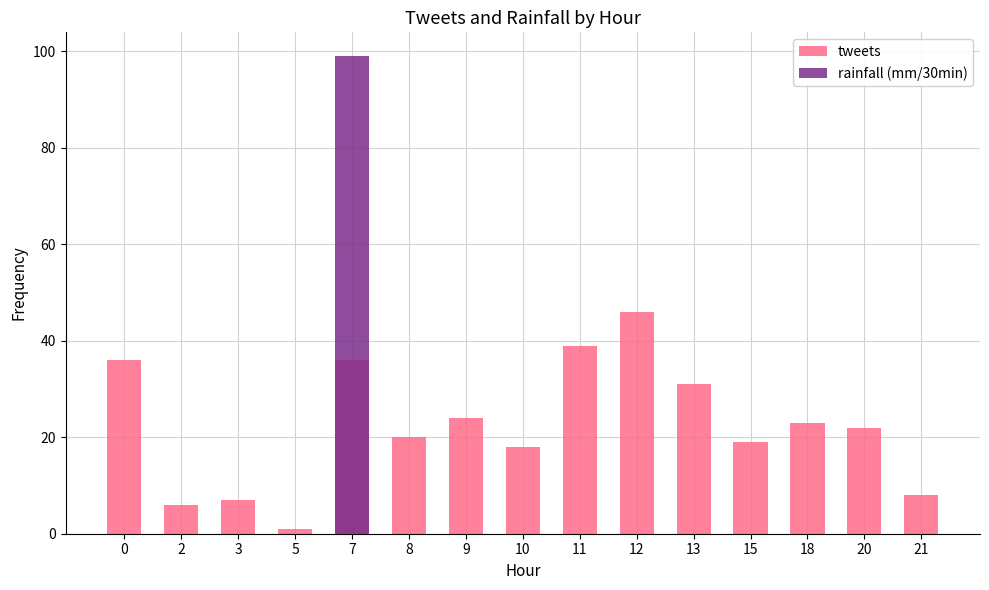

True or false: rainfall (mm/30min) has a value of -60 at 0.

False